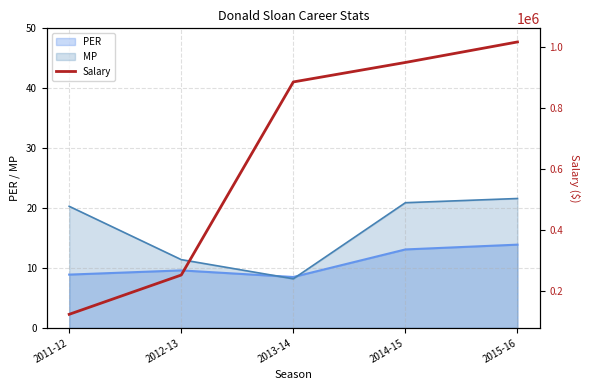

True or false: the data has more than 2 interior local peaks.

False